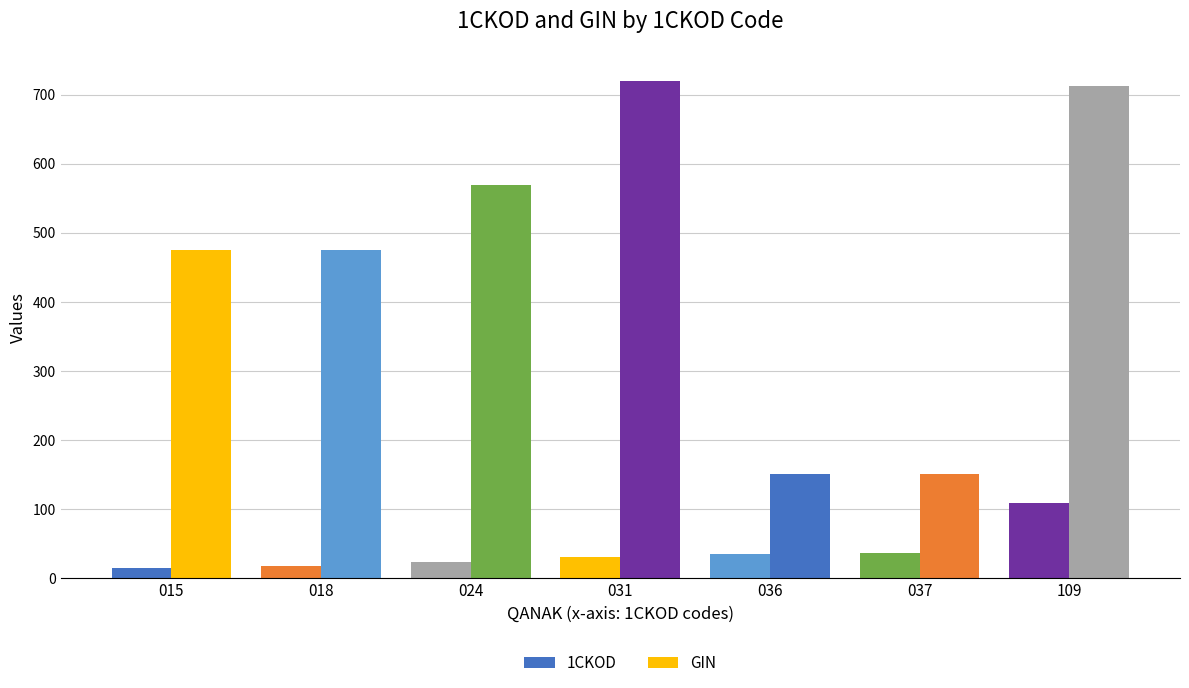

What is the minimum value shown in the chart?

15.0